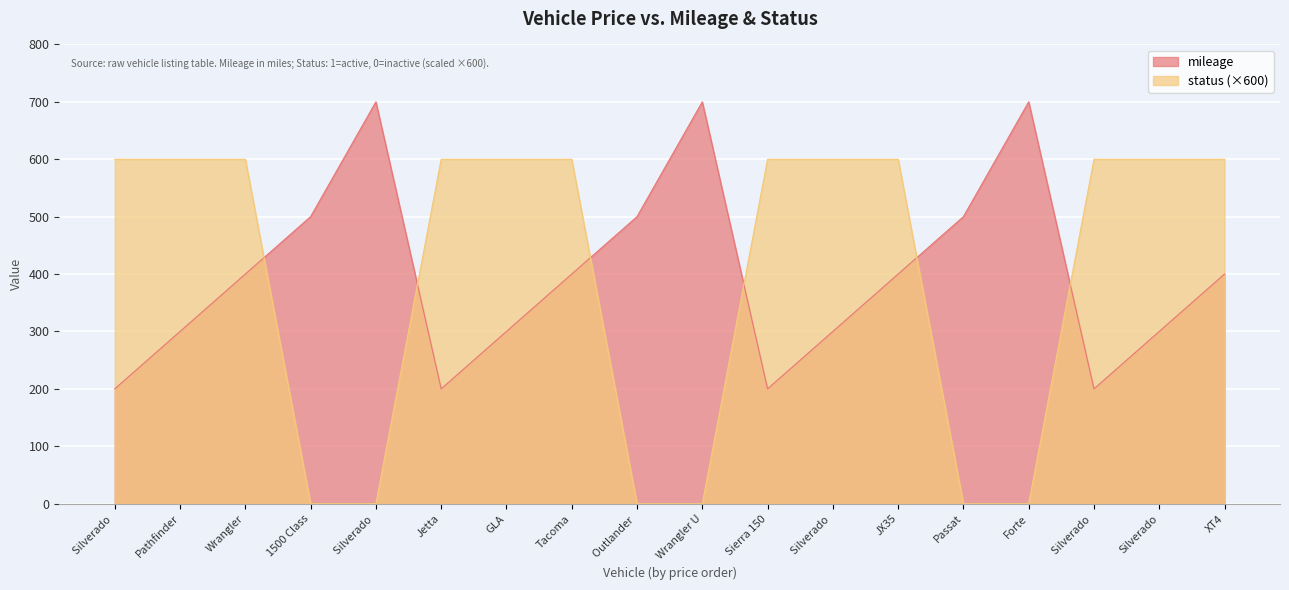

What is the difference between the highest and lowest values at Silverado?

400